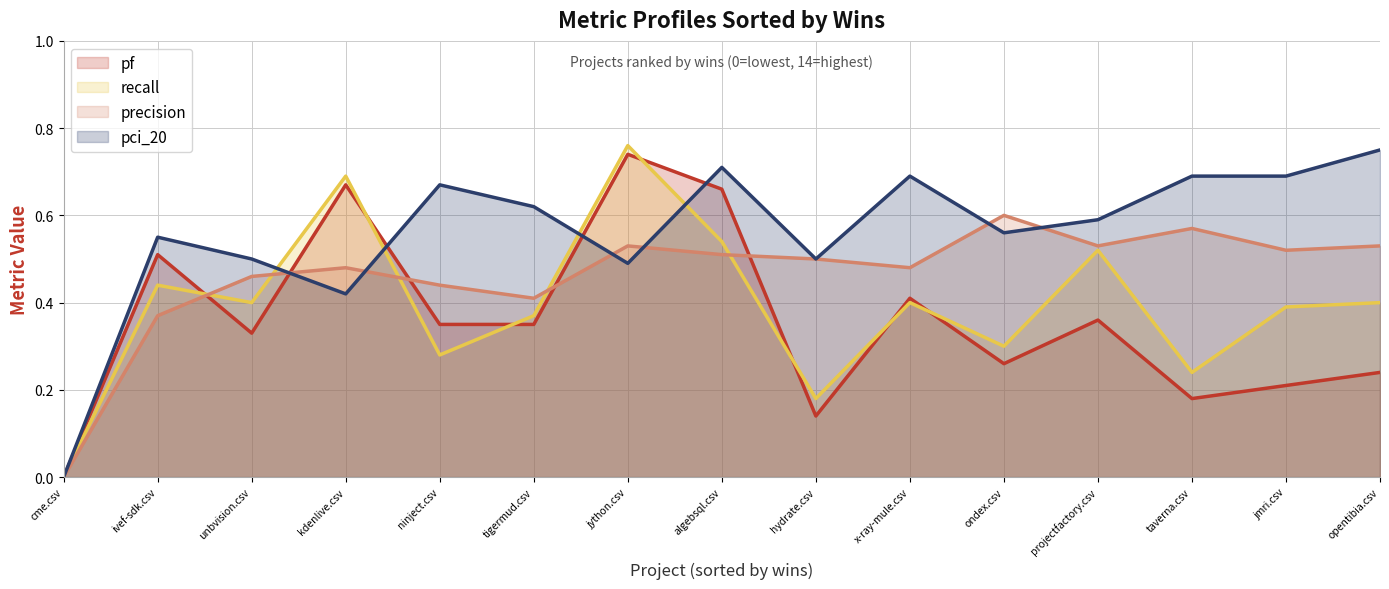

Read the pf value at x-ray-mule.csv.

0.4